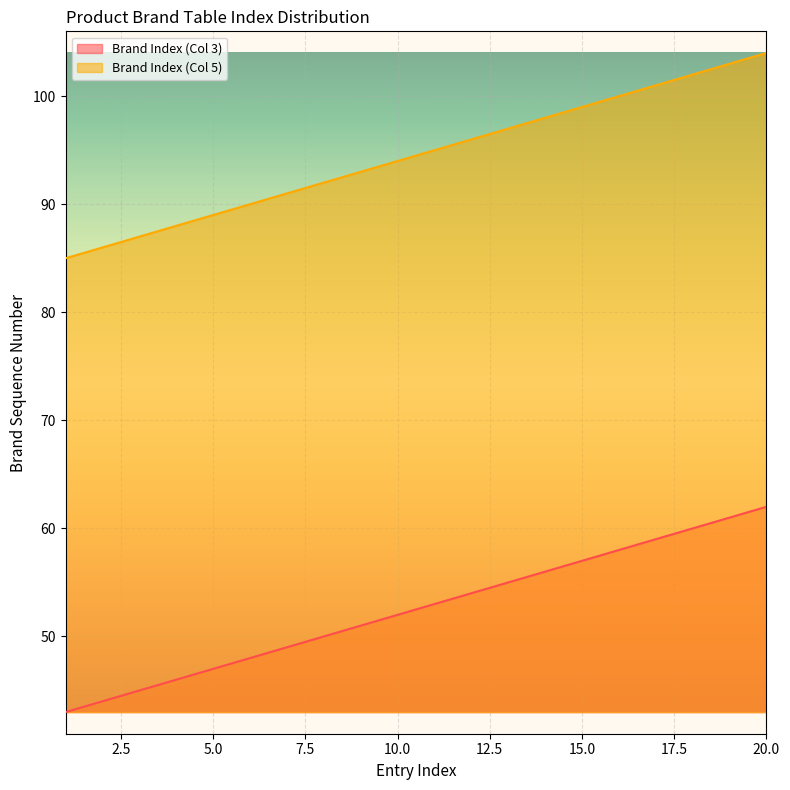

Between 8 and 9, which series saw the biggest shift?

Brand Index (Col 3)